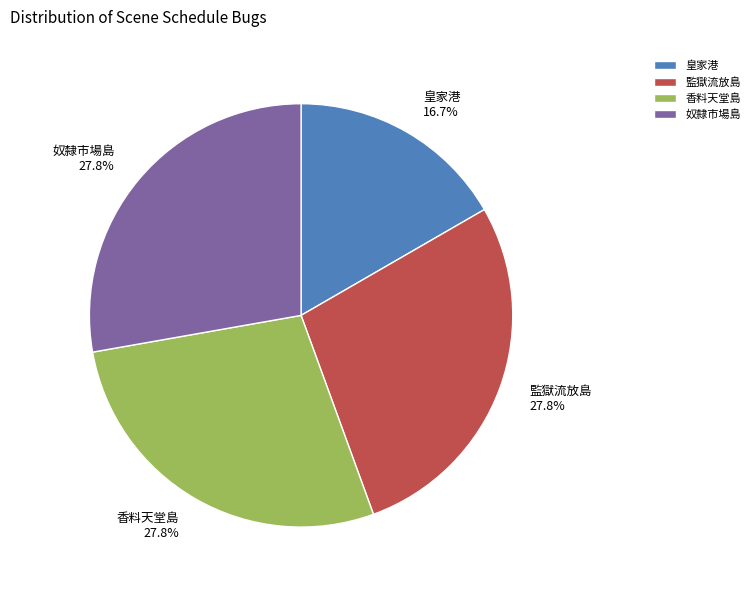

How many segments does this pie chart have?

4